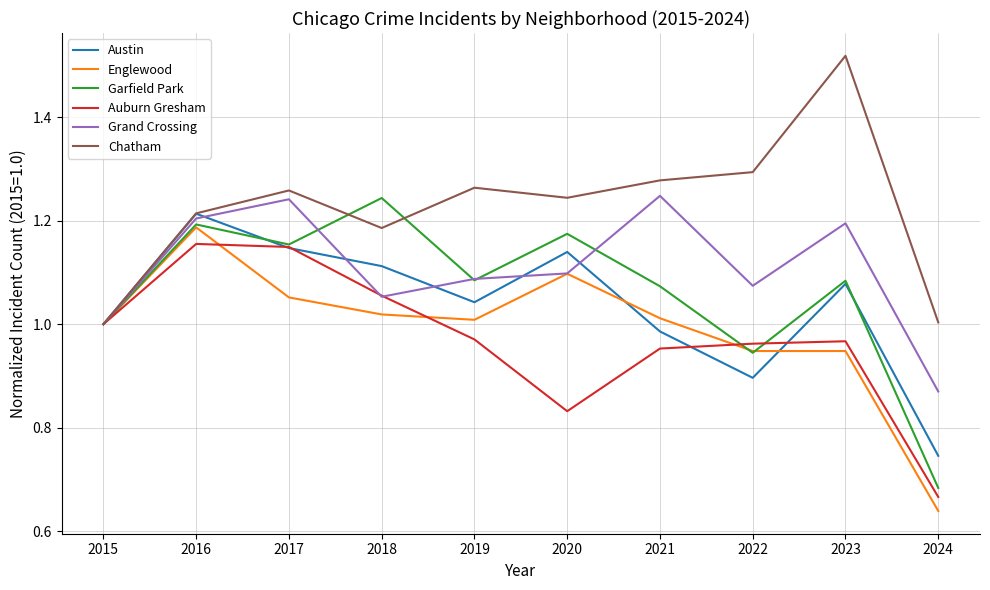

Between 2020 and 2024, which series saw the biggest shift?

Garfield Park